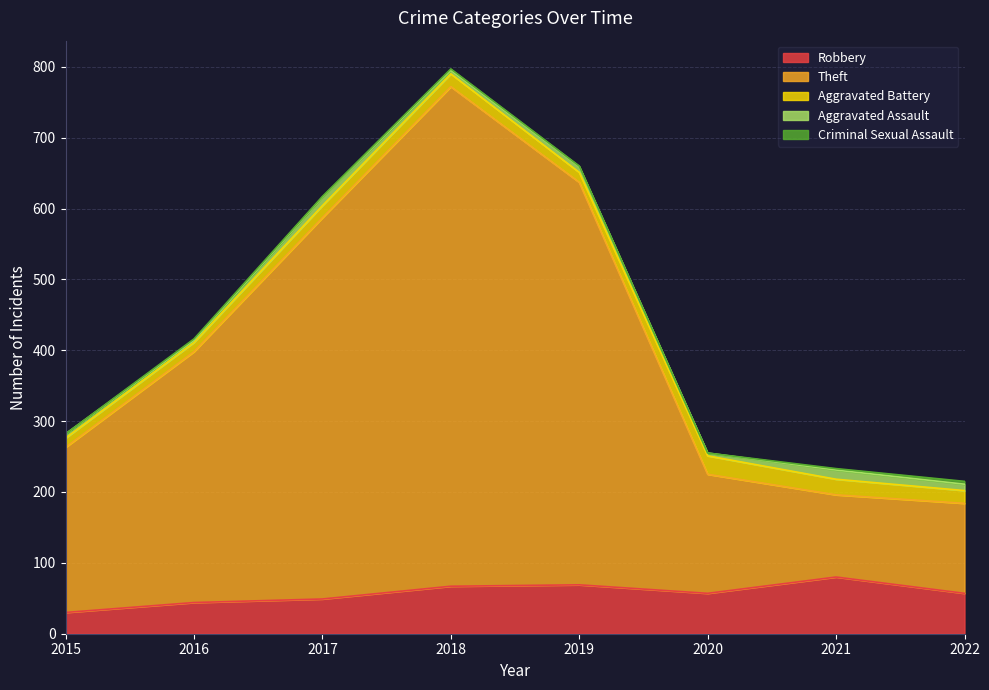

True or false: Criminal Sexual Assault has a value of 0 at 2015.

True